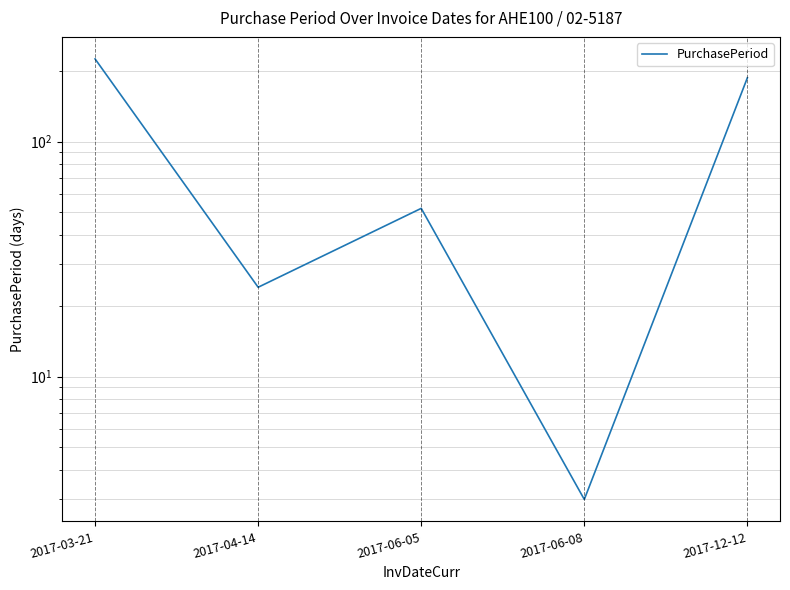

List the labels in order of value, largest first.

2017-03-21, 2017-12-12, 2017-06-05, 2017-04-14, 2017-06-08